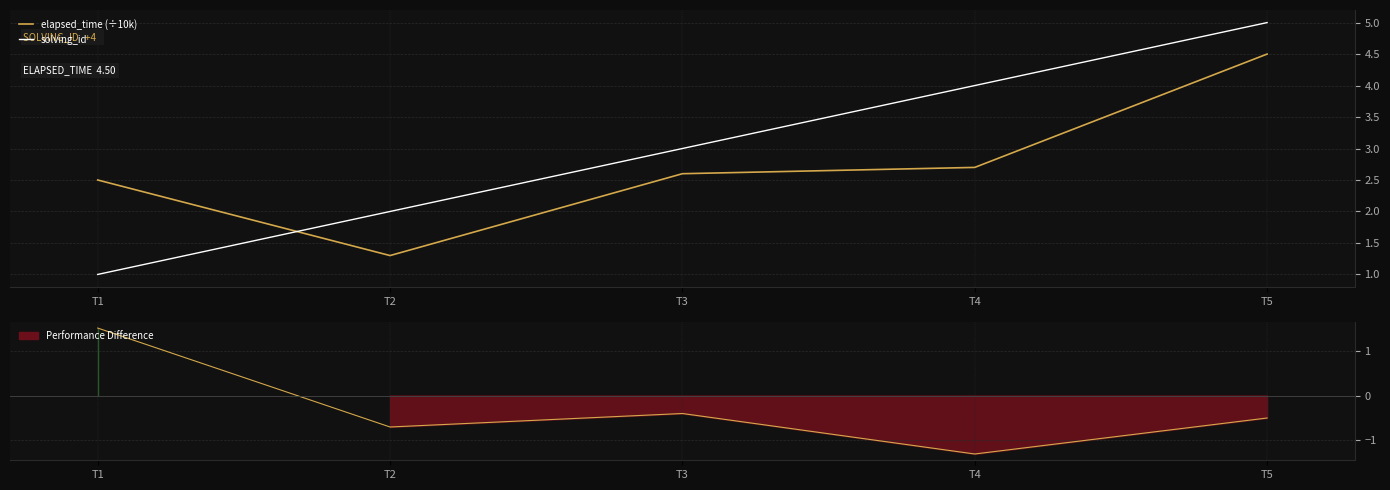

At which label does solving_id first exceed 3?

T4